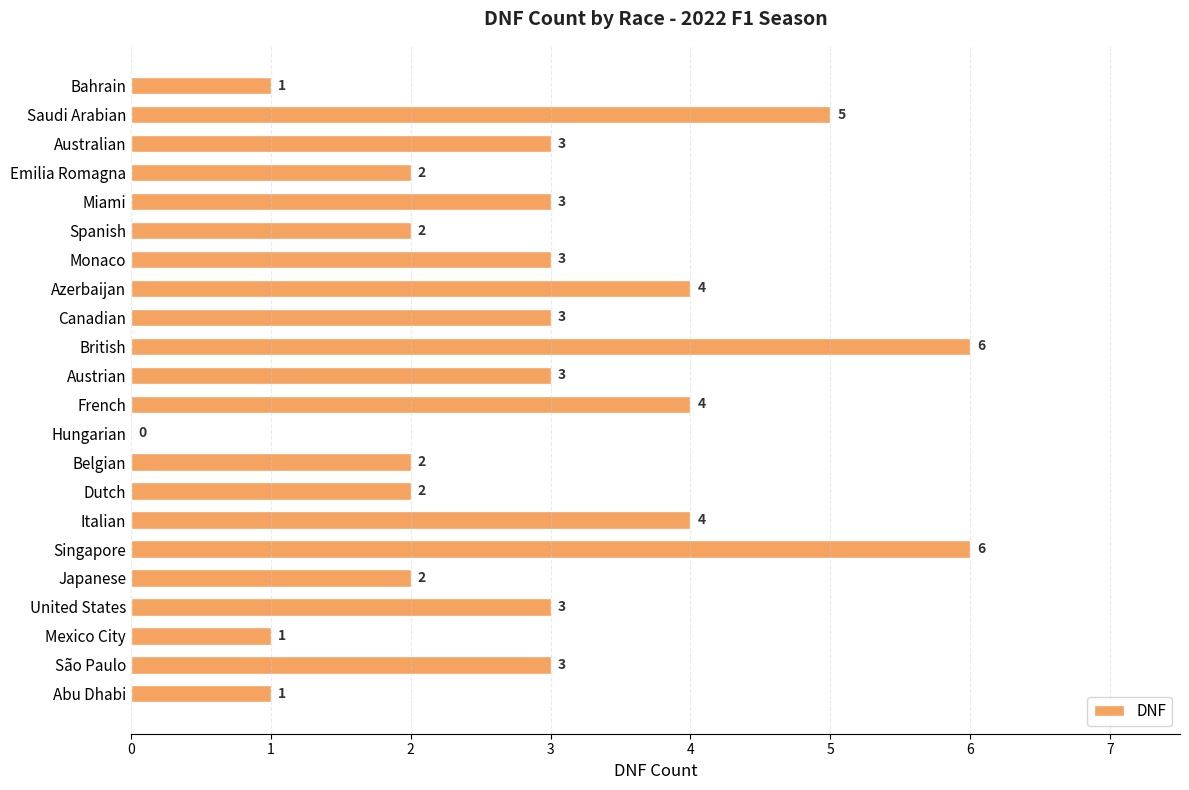

The value at Emilia Romagna is 1. True or false?

False